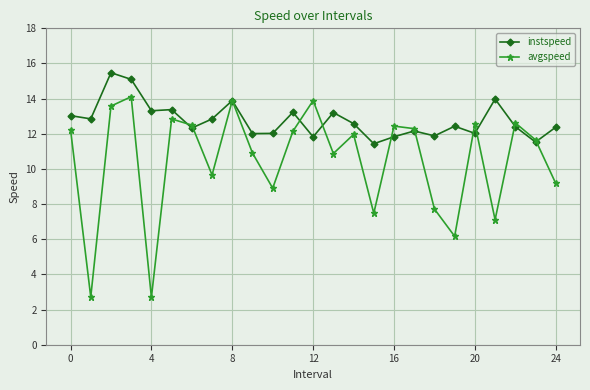

At how many categories does at least one series exceed 3?

25